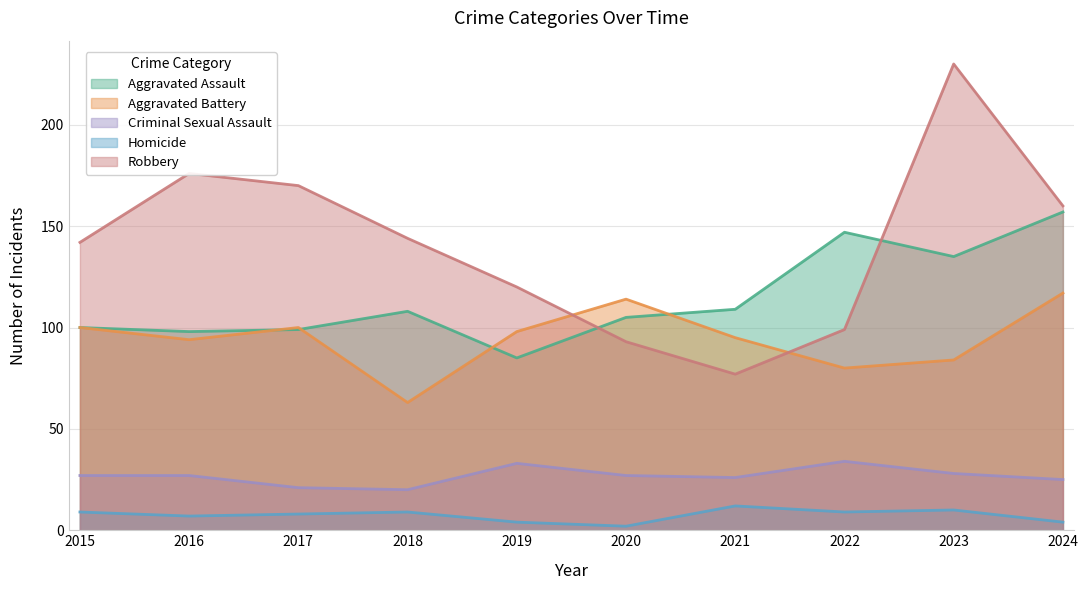

True or false: Aggravated Assault has more than 1 points higher than both neighbors.

True